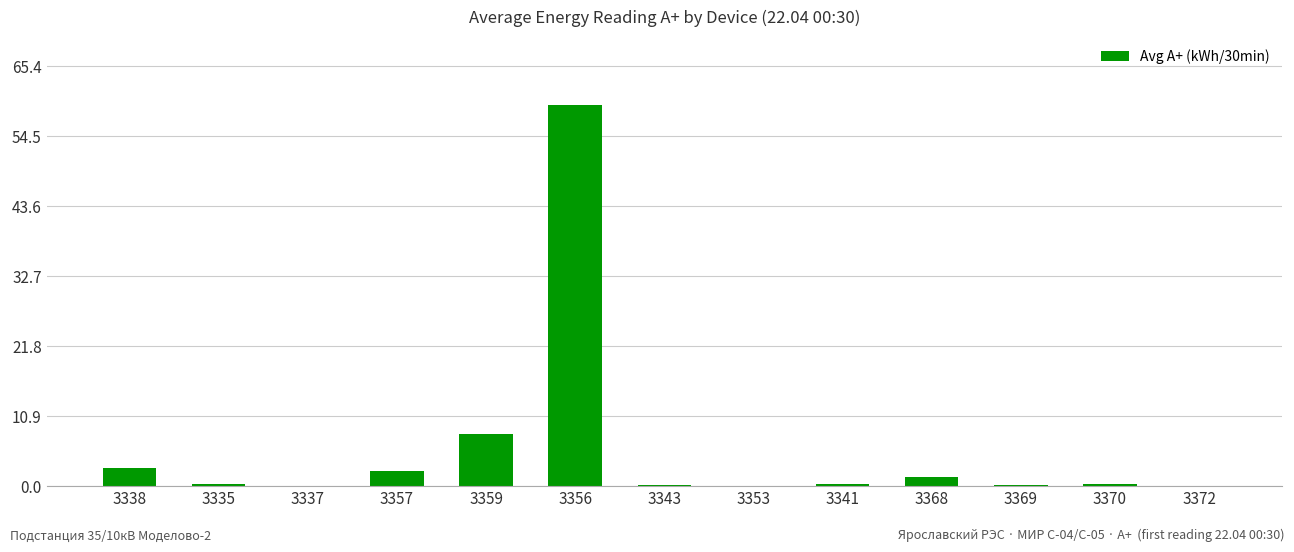

What is the sum of all values?

74.4